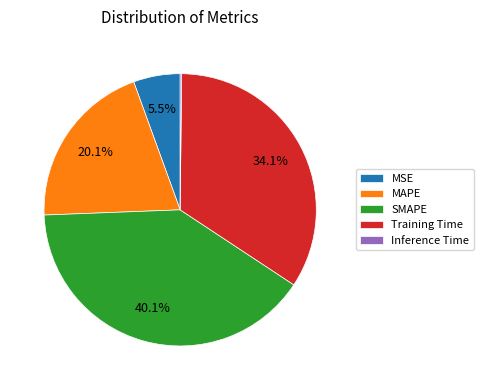

What portion of the pie excludes MAPE?

79.9%